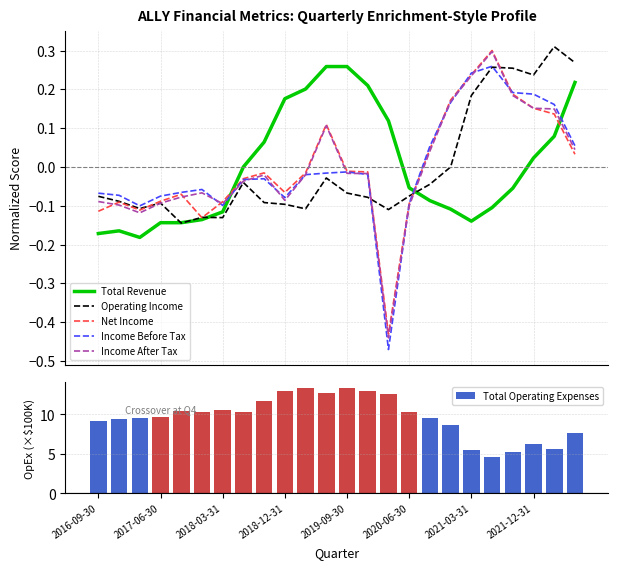

True or false: Total Operating Expenses has a value of 8.2 at 2021-12-31.

False